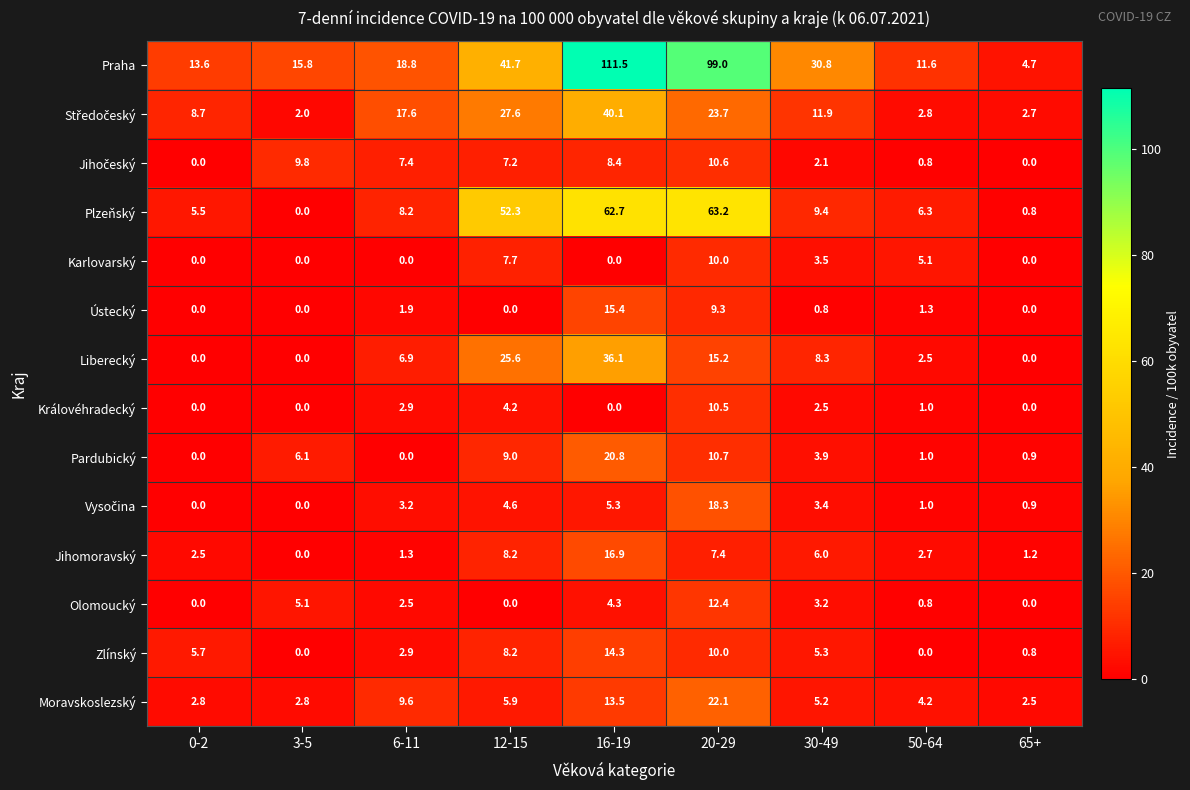

At how many categories does at least one series exceed 4?

9